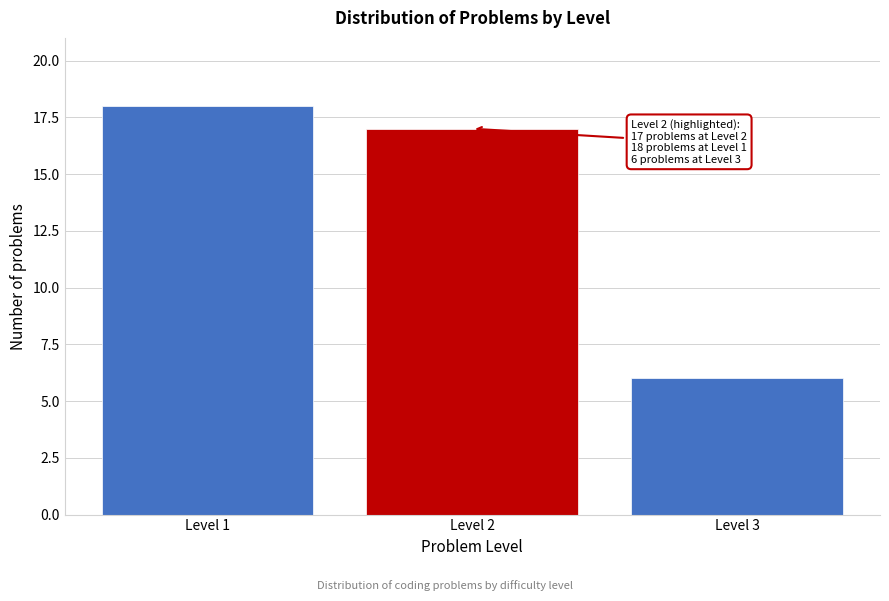

Reading left to right, what are all the values shown in this chart?

Level 1=18	Level 2=17	Level 3=6